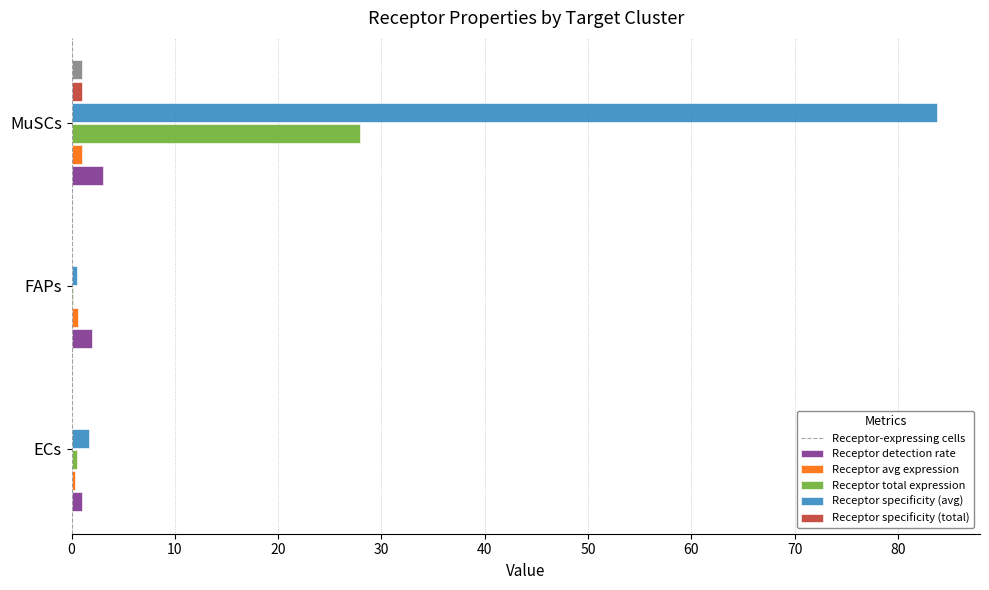

At which category is the sum across all series the highest?

MuSCs